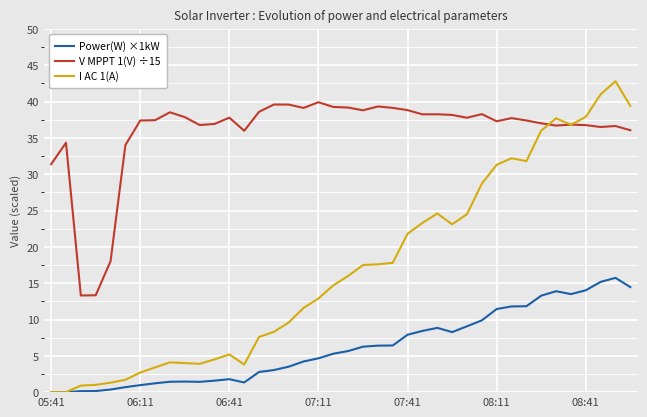

Which series has the widest spread of values?

I AC 1(A)